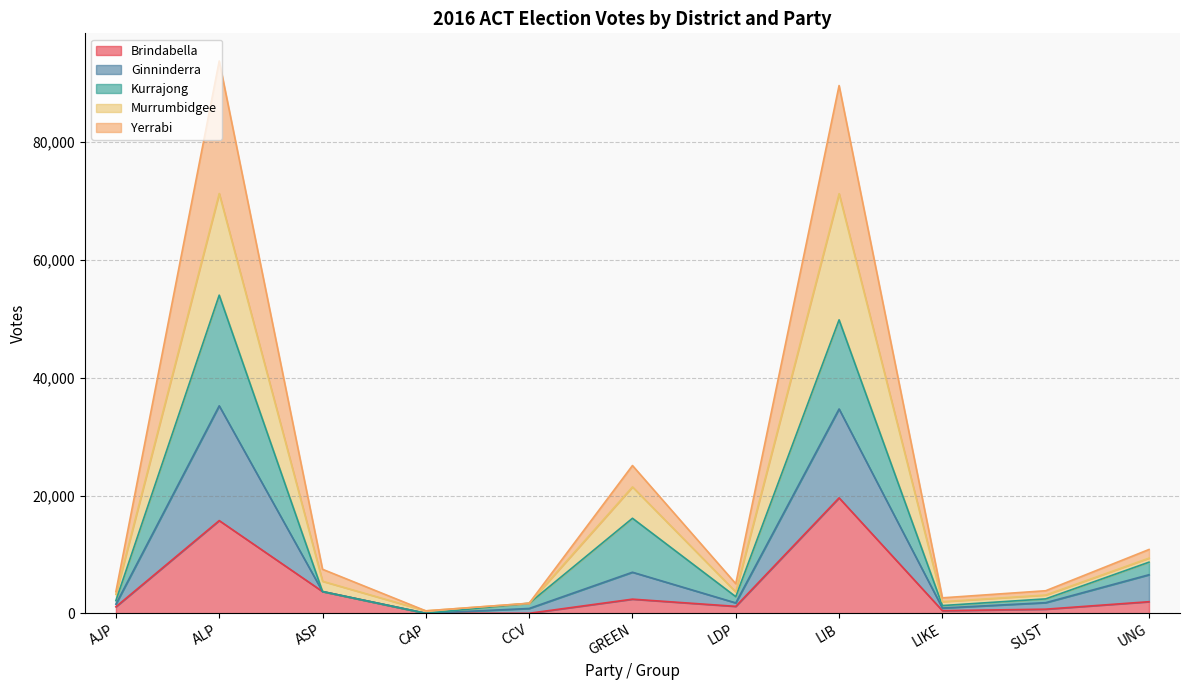

What is the total value across all series at ALP?

93811